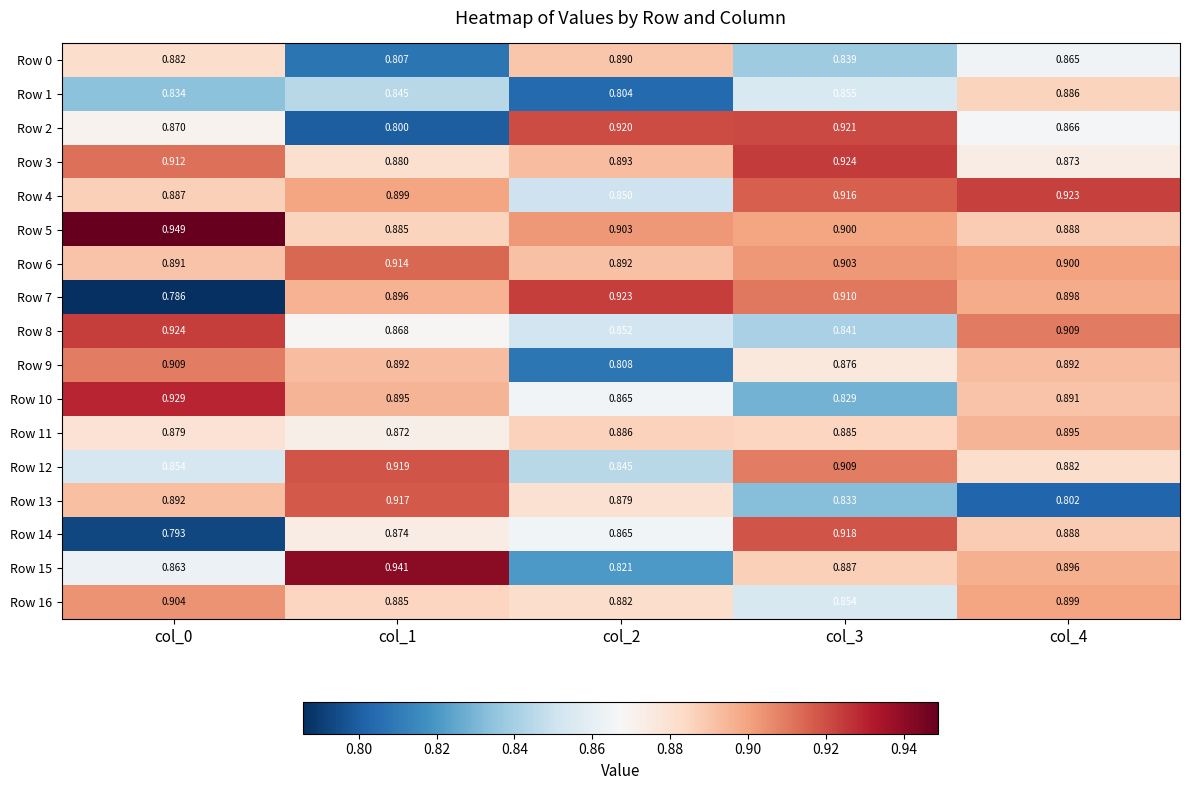

Is the value of Row 1 at col_0 greater than the value of Row 3 at col_4?

No